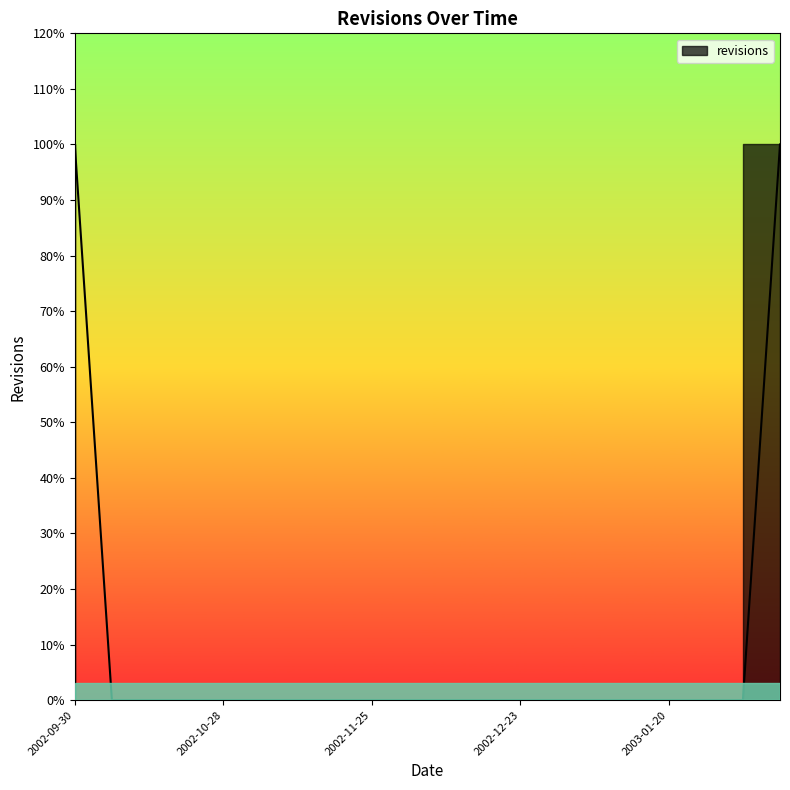

Reading right to left, extract all data points from this chart.

2003-02-10=1	2003-02-03=0	2003-01-27=0	2003-01-20=0	2003-01-13=0	2003-01-06=0	2002-12-30=0	2002-12-23=0	2002-12-16=0	2002-12-09=0	2002-12-02=0	2002-11-25=0	2002-11-18=0	2002-11-11=0	2002-11-04=0	2002-10-28=0	2002-10-21=0	2002-10-14=0	2002-10-07=0	2002-09-30=1